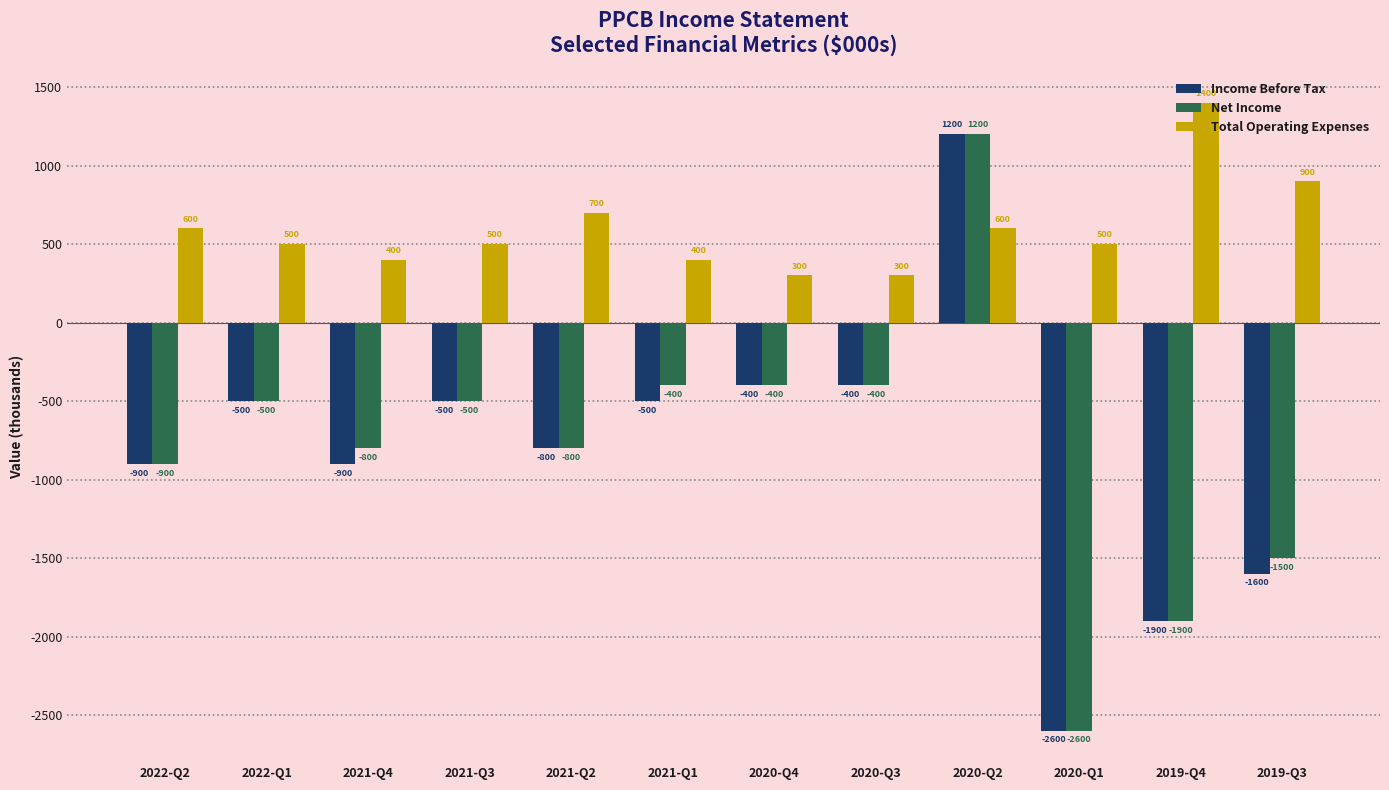

Between 2022-Q2 and 2021-Q4, which series saw the biggest shift?

Total Operating Expenses